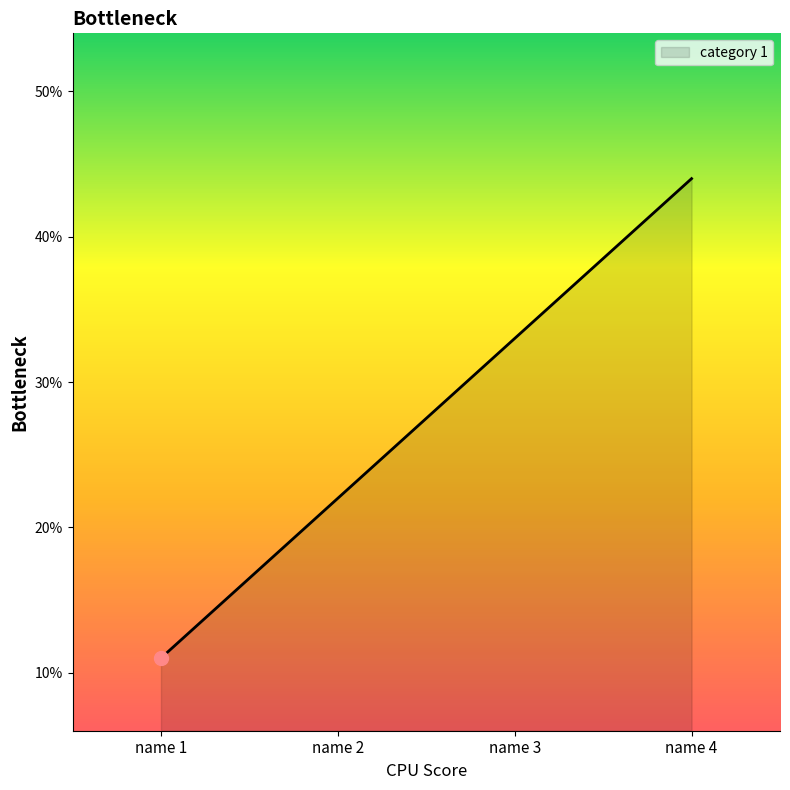

How many lines are shown in the chart?

1